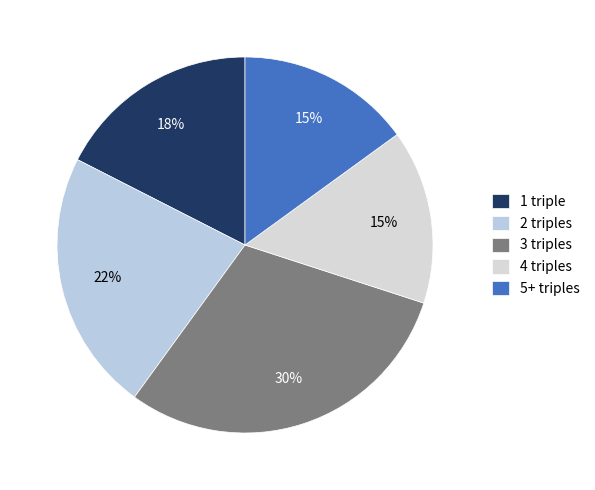

Count the number of slices in the pie.

5